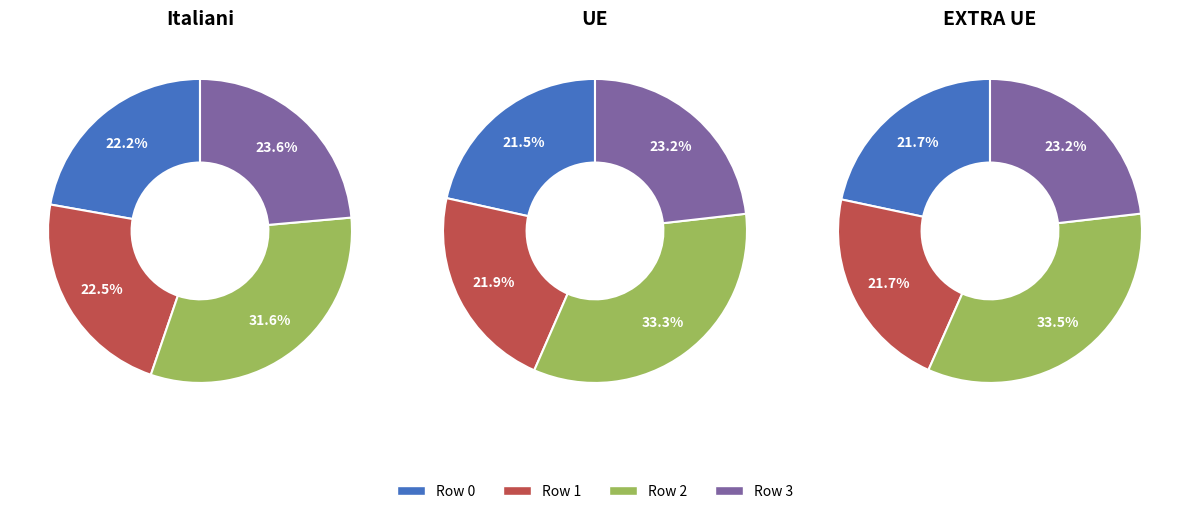

Is there a majority slice in this chart?

No